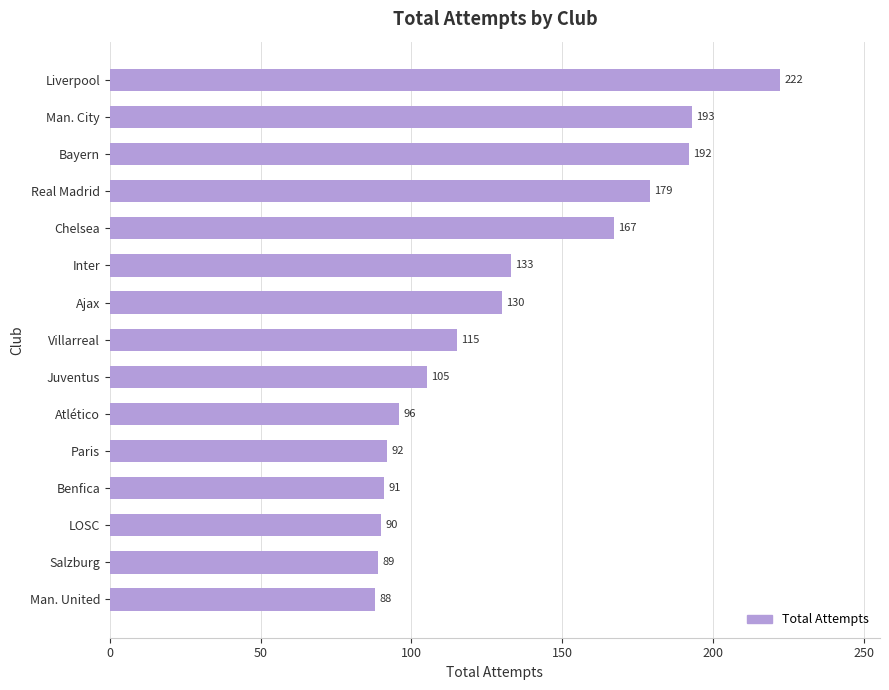

What is the change in value from Benfica to Juventus?

+14